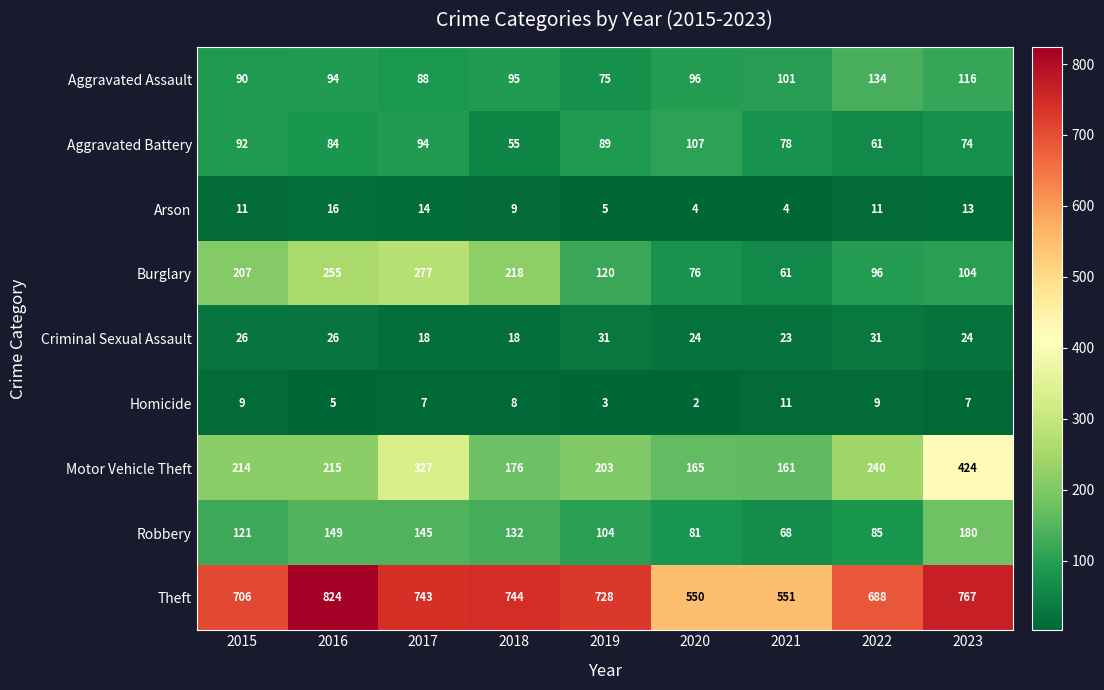

What is the average value of the Arson series?

10